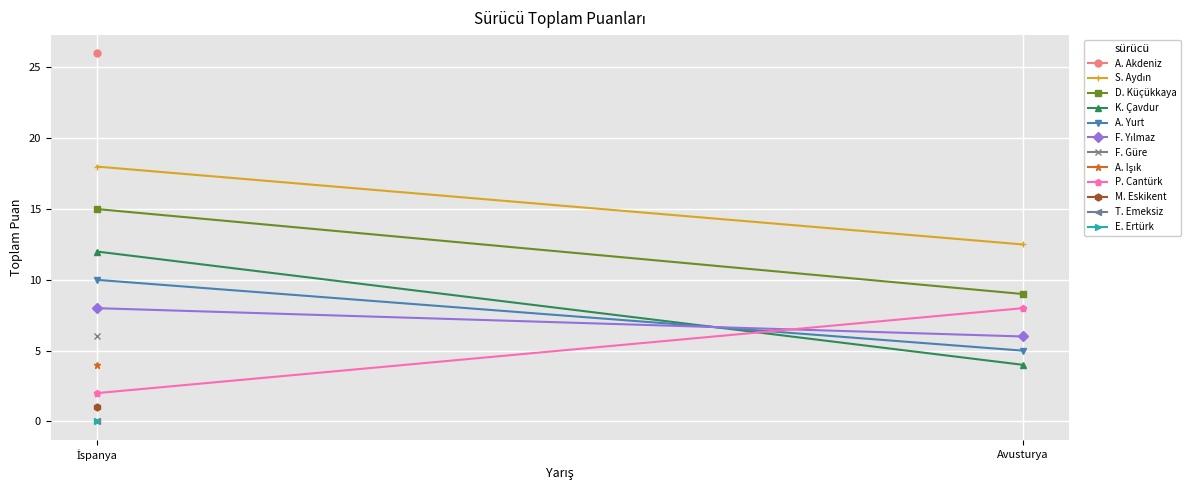

What is the label of the 1st point from the left?

İspanya